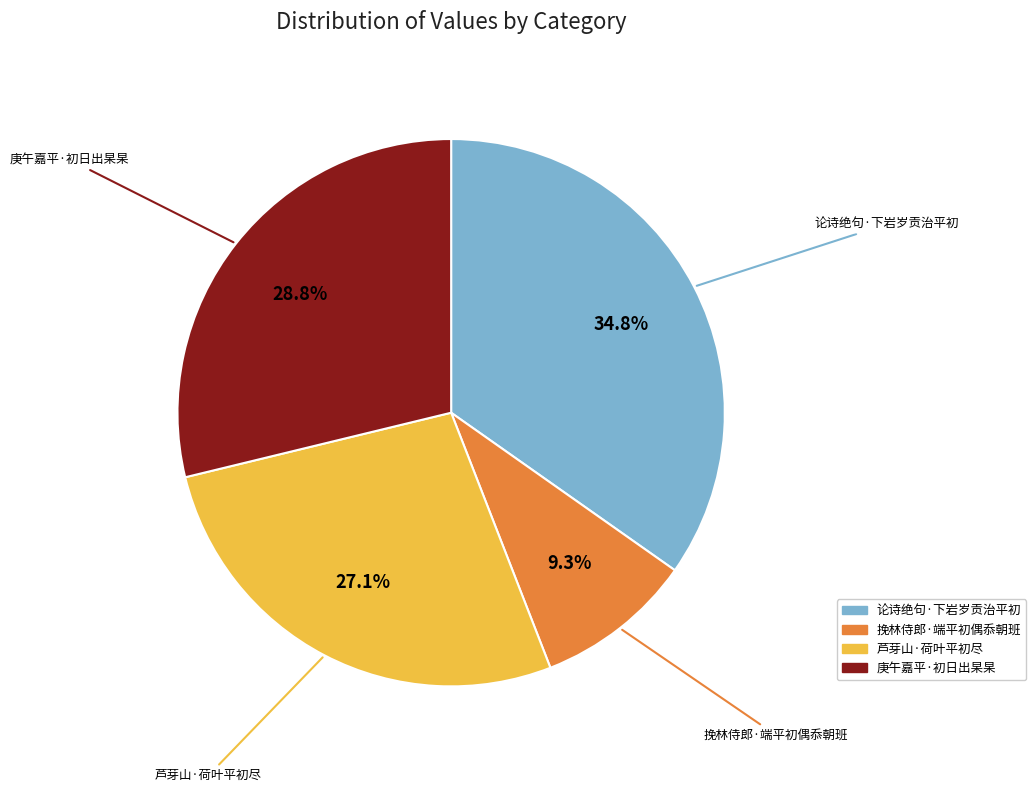

Combined, what portion of the pie is 挽林侍郎·端平初偶忝朝班 and 庚午嘉平·初日出杲杲?

38.1%